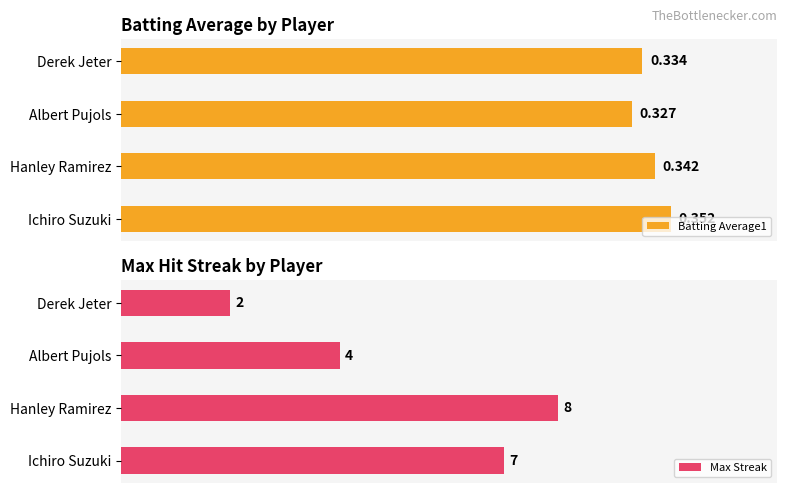

Which category has the lowest value in the Batting Average1 series?

Albert Pujols